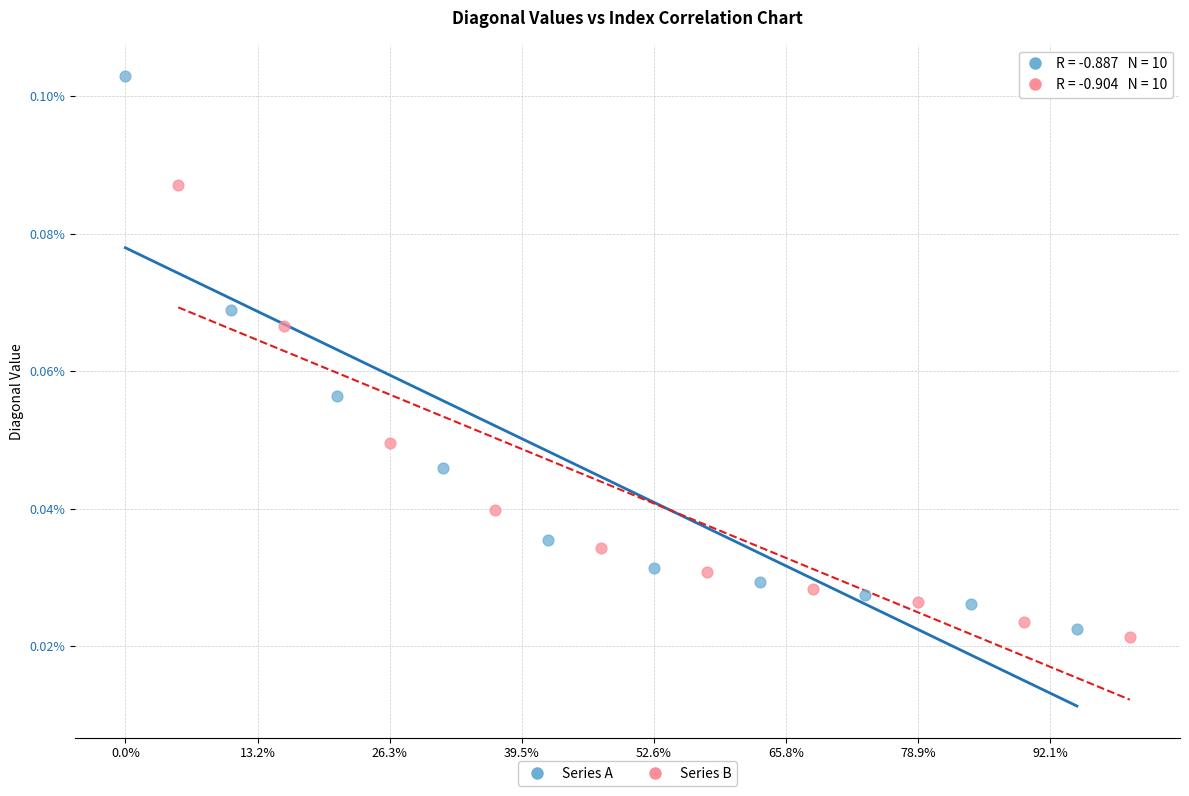

Which series has the widest spread of Y values?

Series A